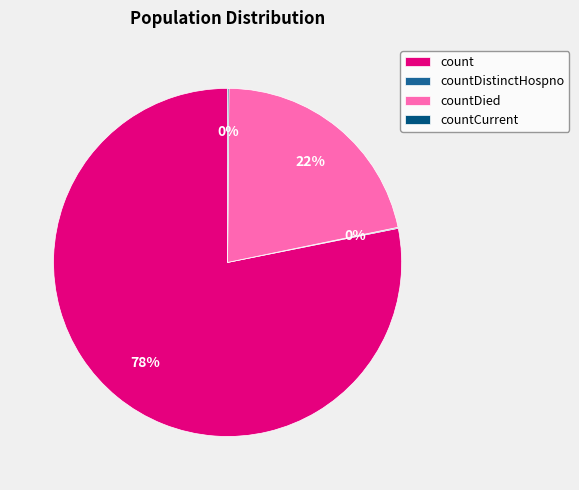

Is it true that count is 78% of the pie?

True